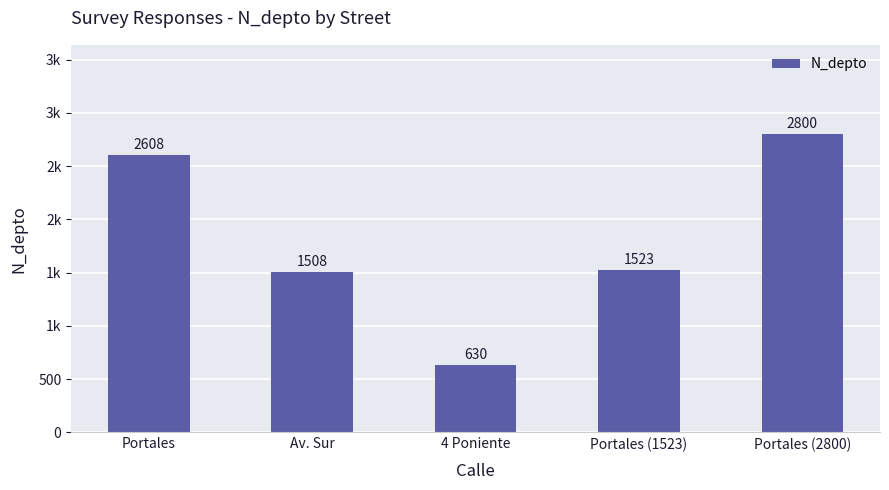

Which category has the highest value across all series?

Portales (2800)